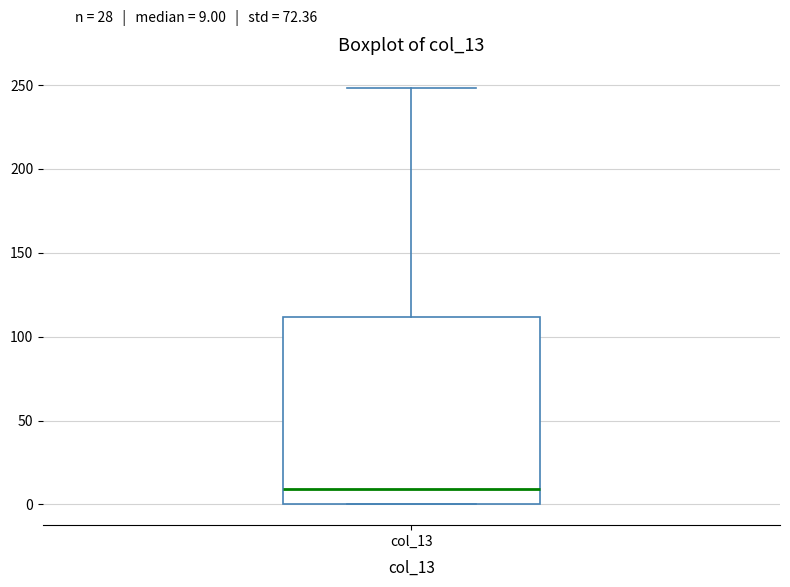

Where is the upper edge of the box for col_13 on the y-axis? The values are not printed on the chart, so give them approximately, as read against the axis.

110